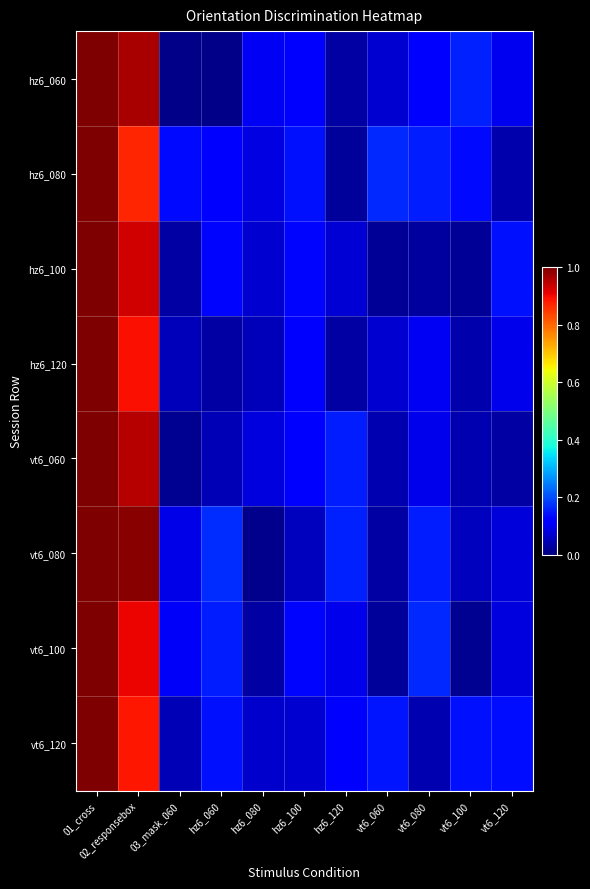

What is the difference between the highest and lowest values at vt6_100?

0.1